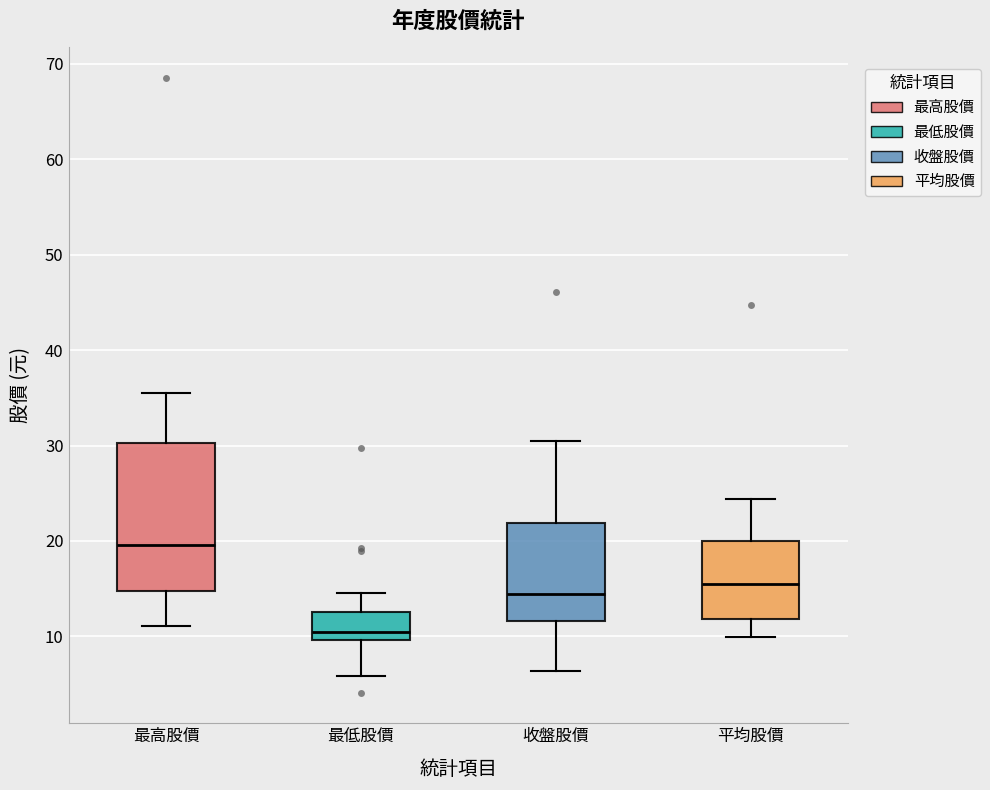

Reading left to right, transcribe this box plot: for each box, give where its median line is, the range the box spans, and where its two whiskers end, as read against the y-axis. The values are not printed on the chart, so give them approximately, as read against the axis.

最高股價: median 20, box 15 to 30, whiskers 11 to 36
最低股價: median 10 (just above the box's lower edge), box 10 to 13, whiskers 6 to 15
收盤股價: median 14, box 12 to 22, whiskers 6 to 30
平均股價: median 16, box 12 to 20, whiskers 10 to 24